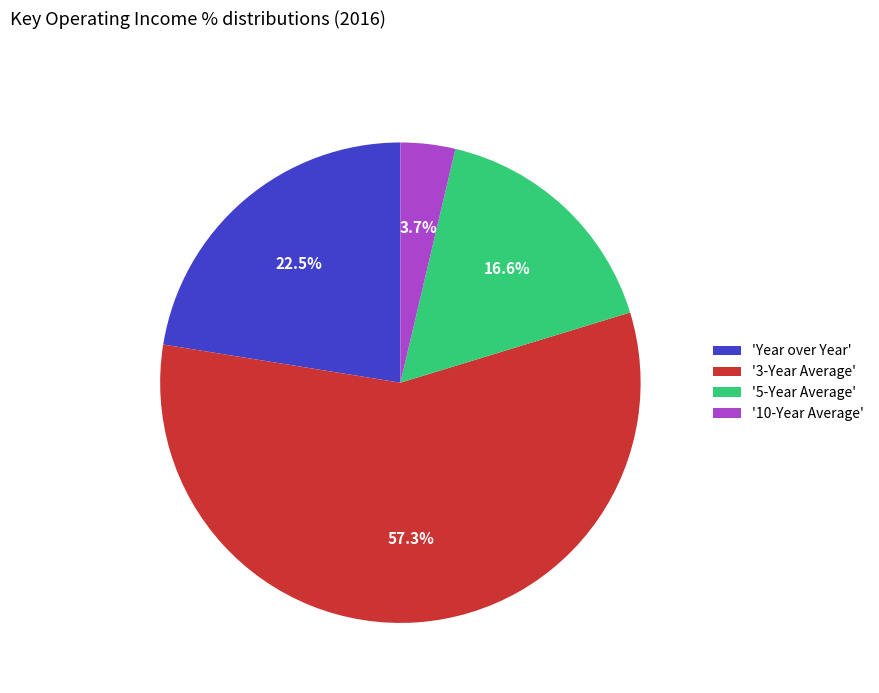

Is there a majority slice in this chart?

Yes